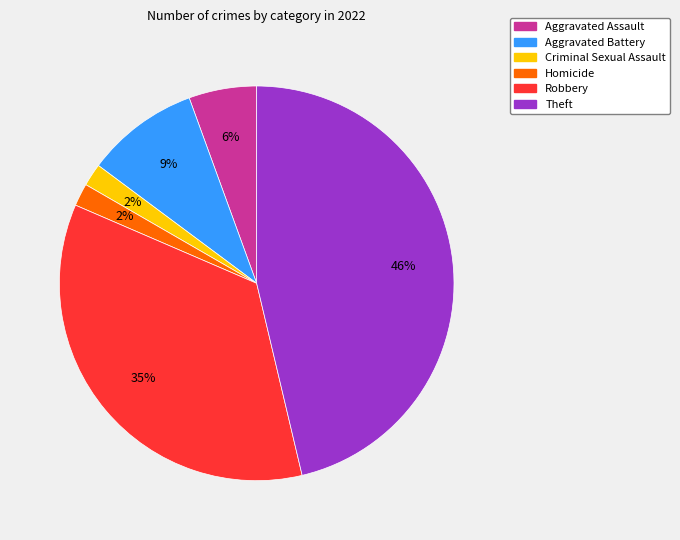

Is there a majority slice in this chart?

No